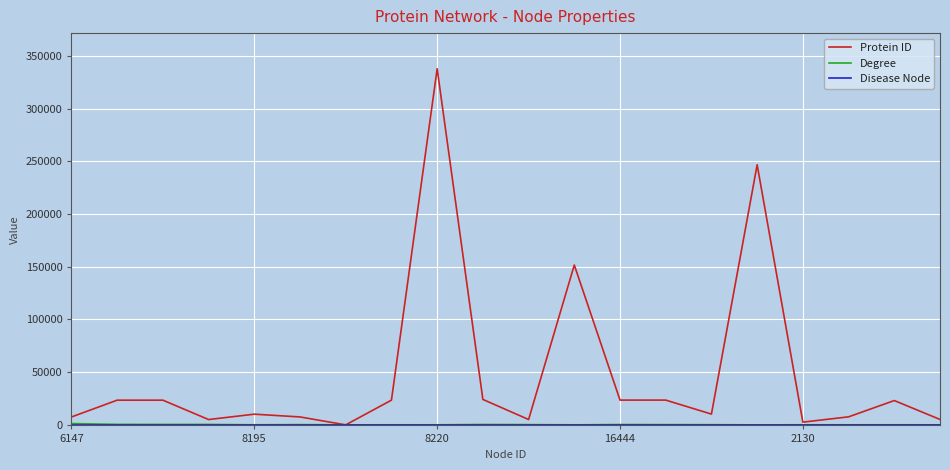

Which series has the largest total across all categories?

Protein ID